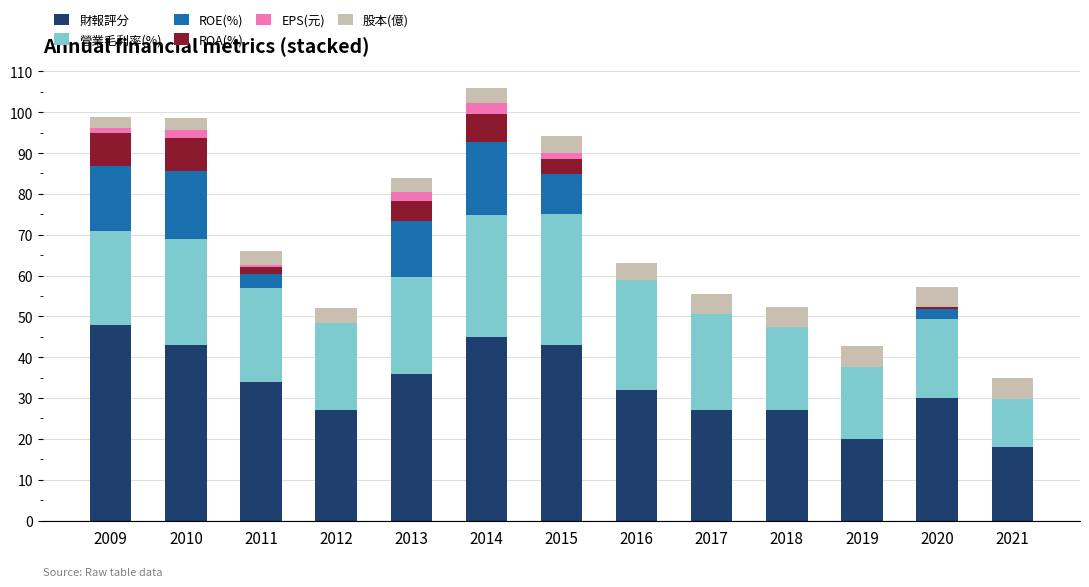

What is the total value across all series at 2017?

55.5